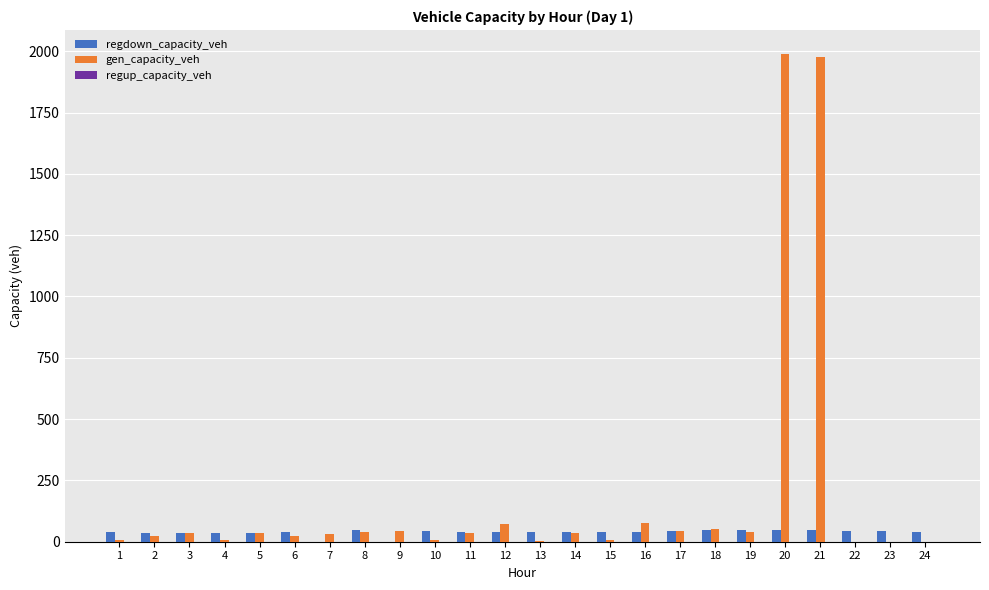

The value of regdown_capacity_veh at 19 is 49.2. True or false?

True